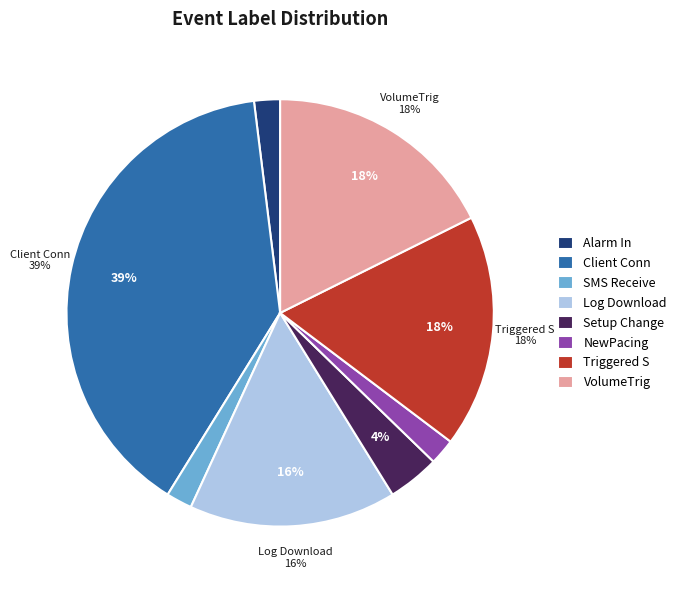

To the nearest percent, what portion does Setup Change represent?

4%